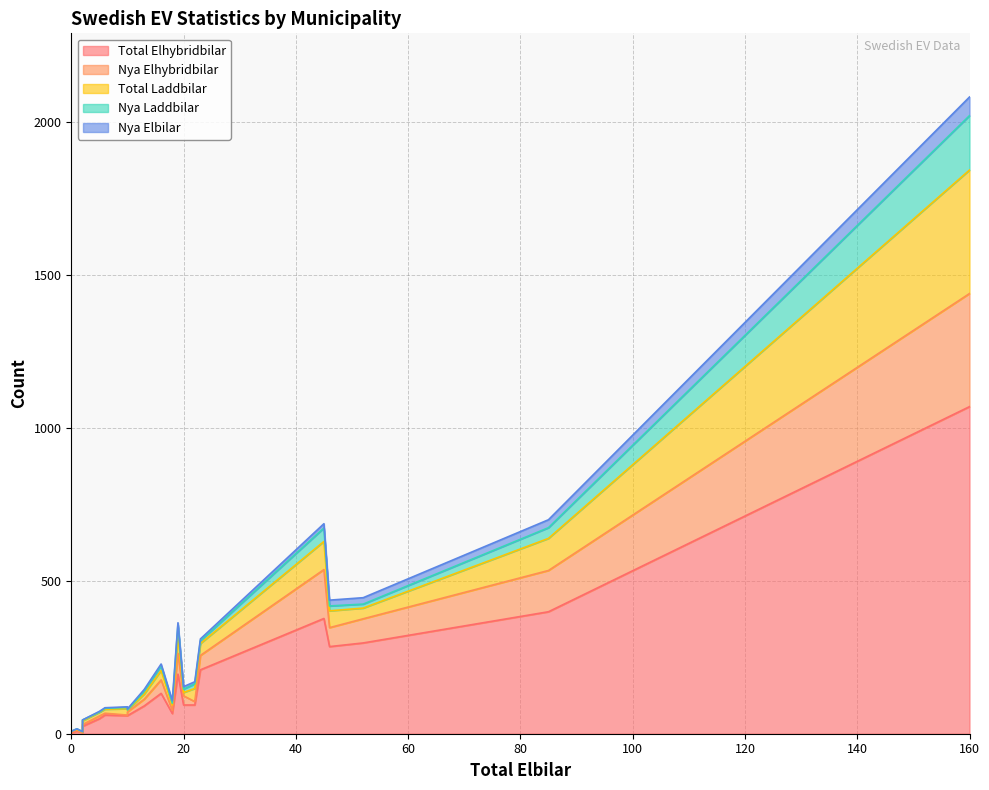

At which category does Total Laddbilar reach its first local valley?

2